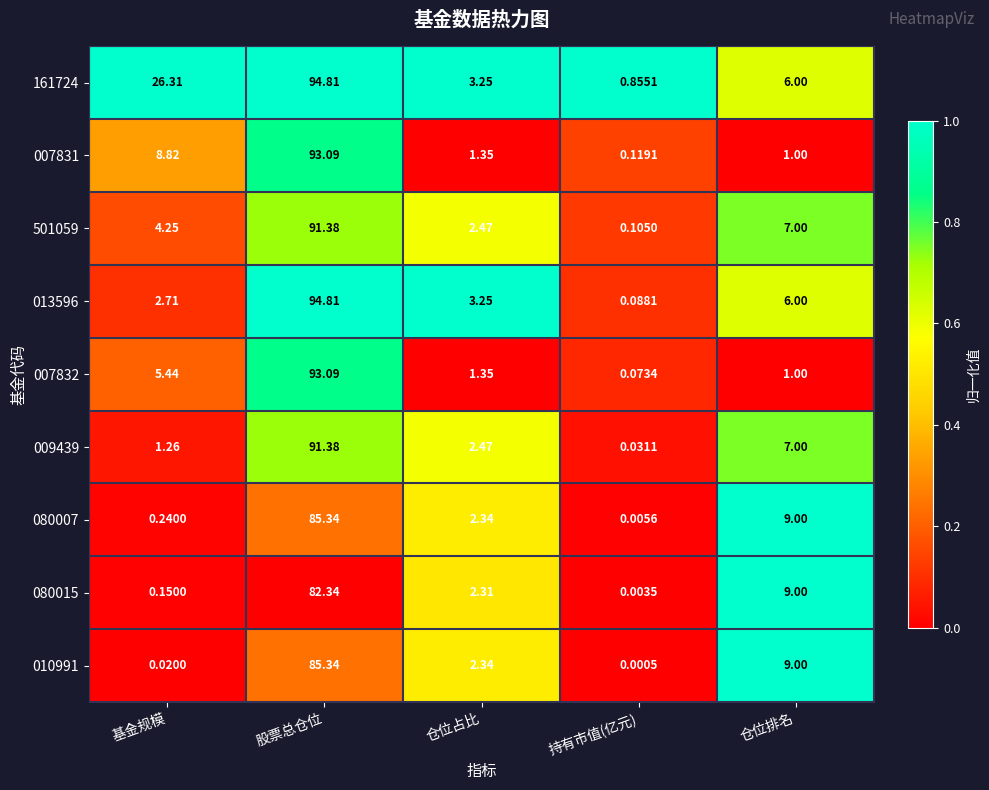

At which category is the sum across all series the highest?

股票总仓位